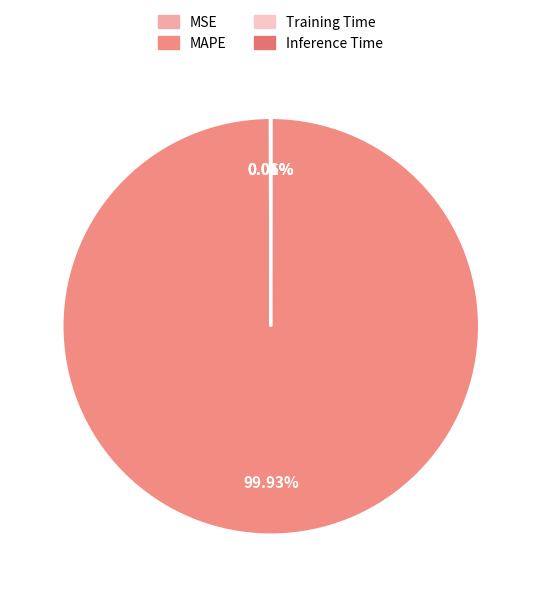

Rank the categories by value from highest to lowest.

MAPE, MSE, Training Time, Inference Time